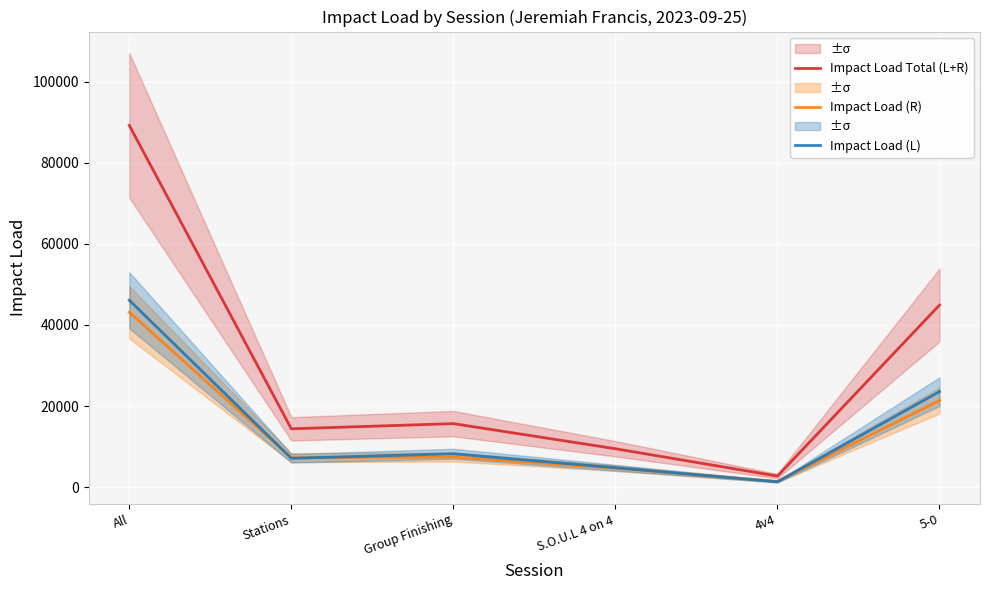

Is the value of Impact Load Total (L+R) at Stations greater than the value of Impact Load (L) at All?

No